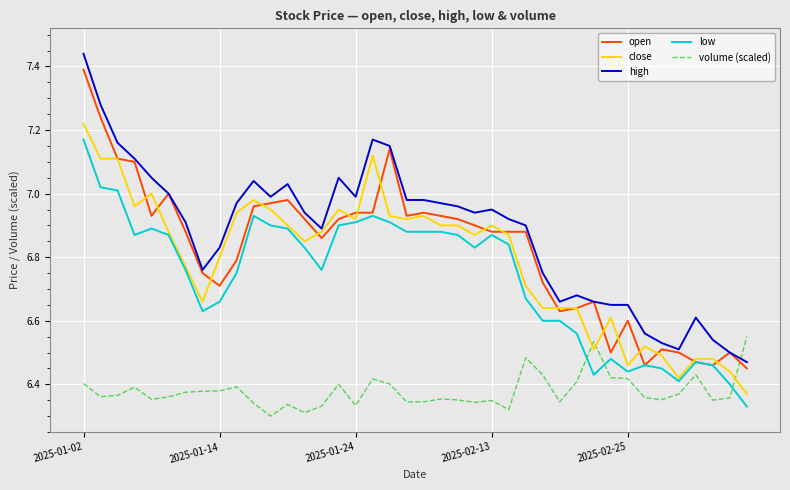

True or false: high and volume (scaled) cross at least once.

True